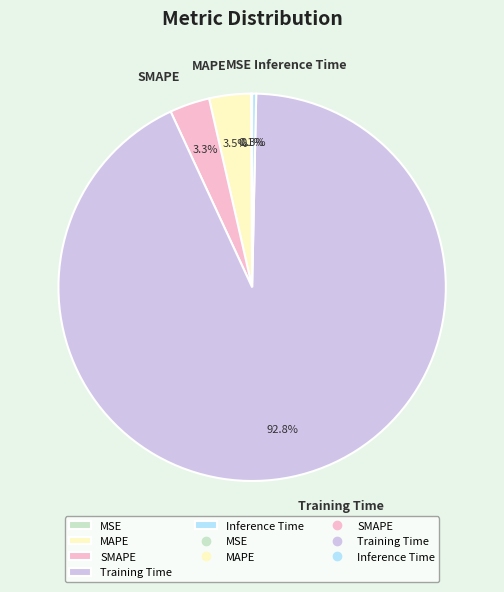

Which category has the biggest portion of the pie?

Training Time